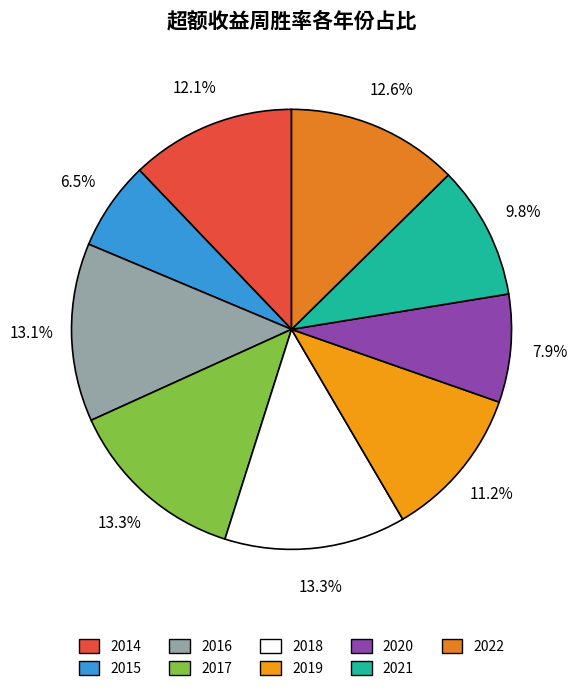

Which category has the smallest portion of the pie?

2015